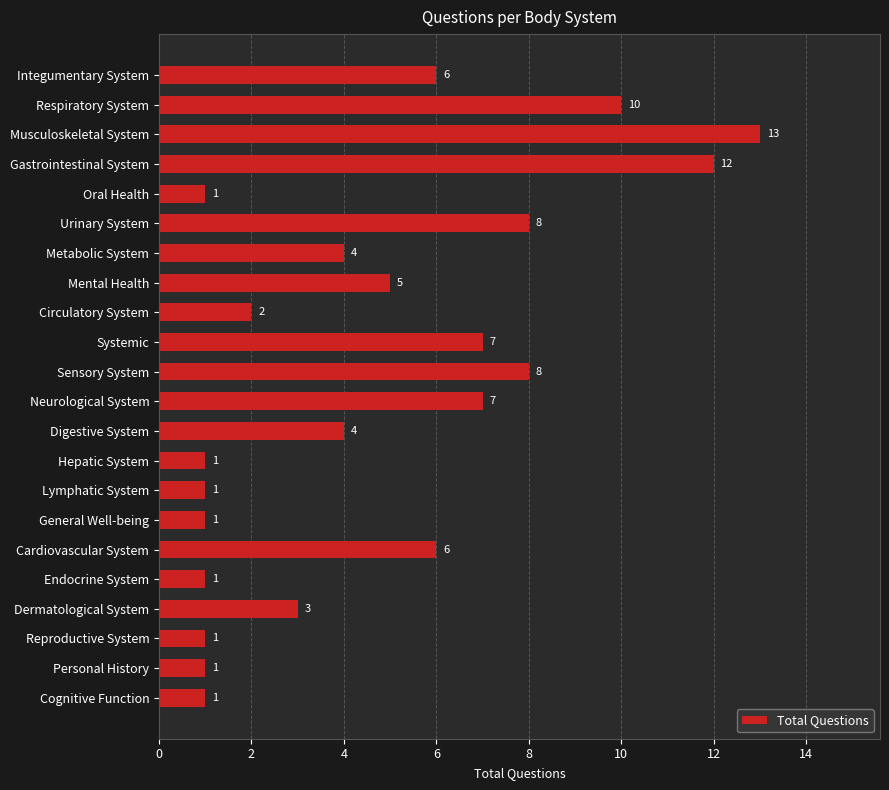

Which label corresponds to the largest value in the chart?

Musculoskeletal System